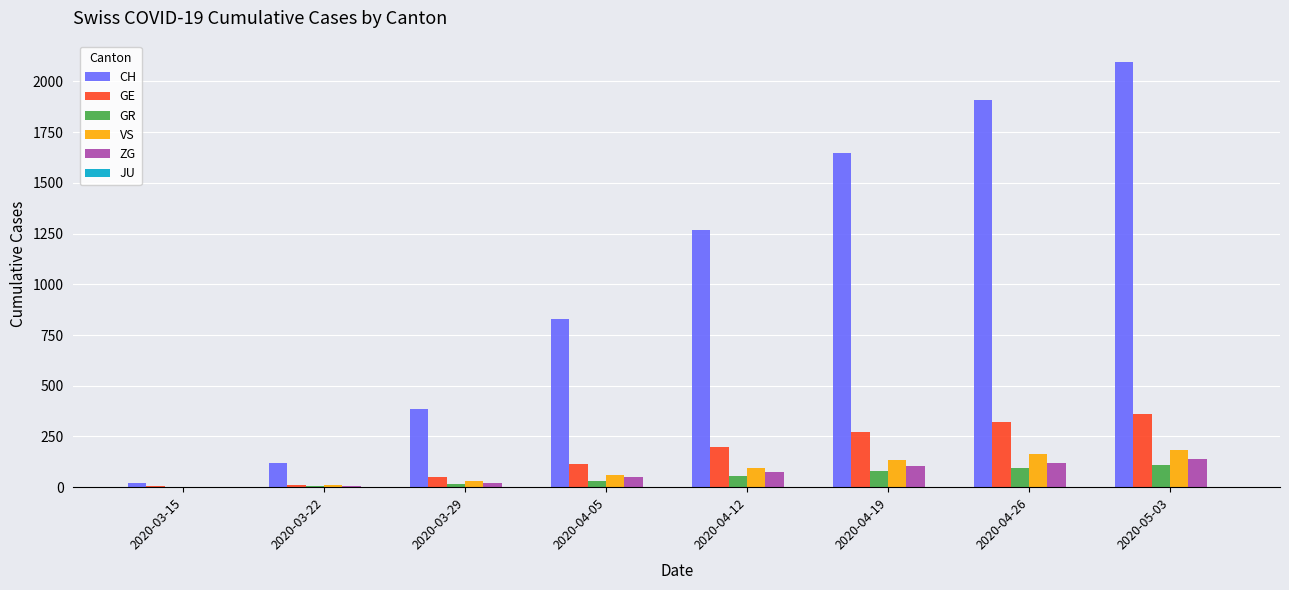

Which series has the largest total across all categories?

CH